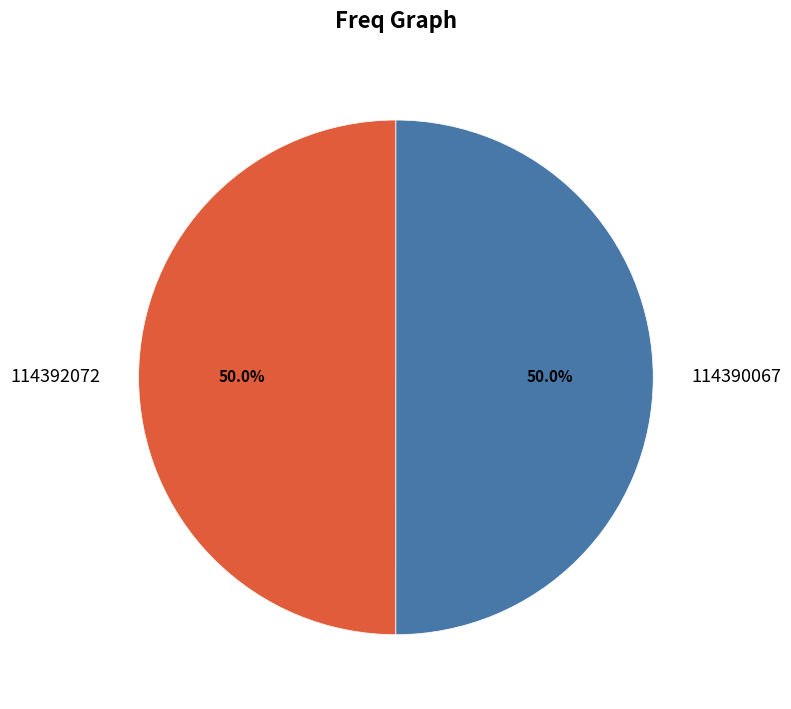

True or false: 114392072 accounts for 39% of the total.

False